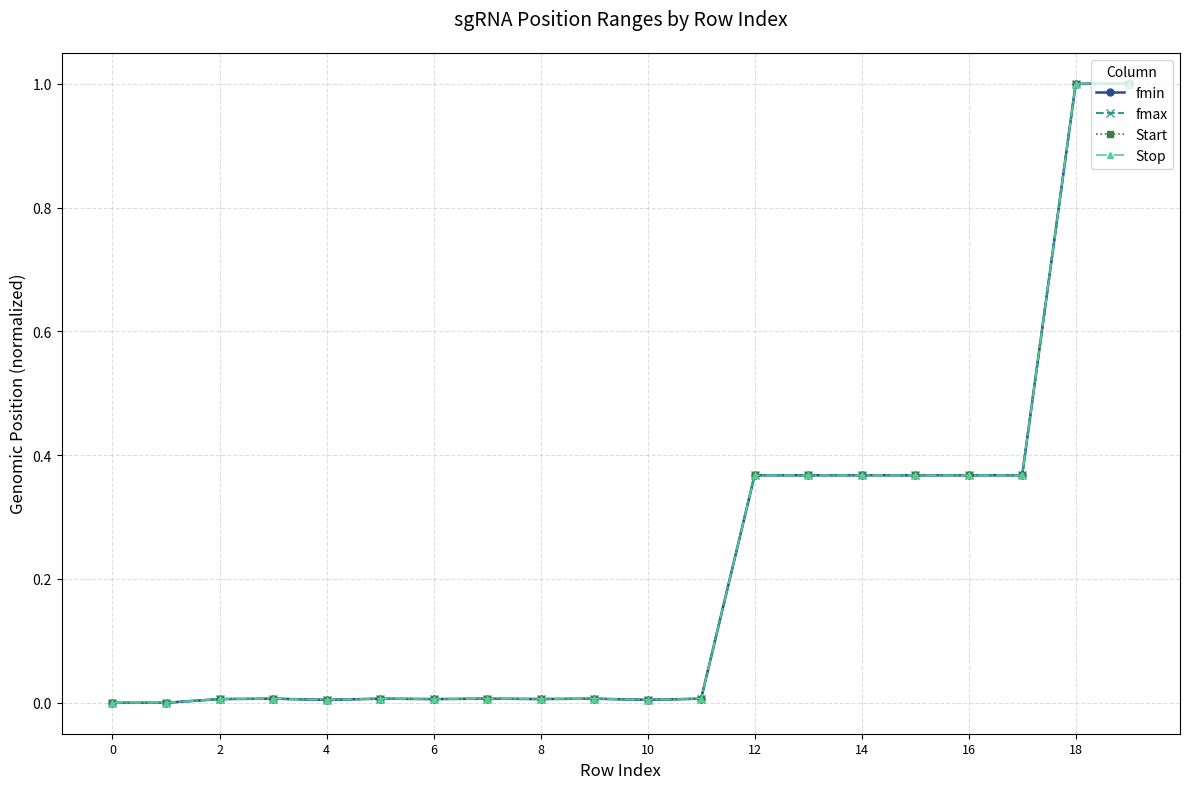

How many distinct data groups are displayed?

4